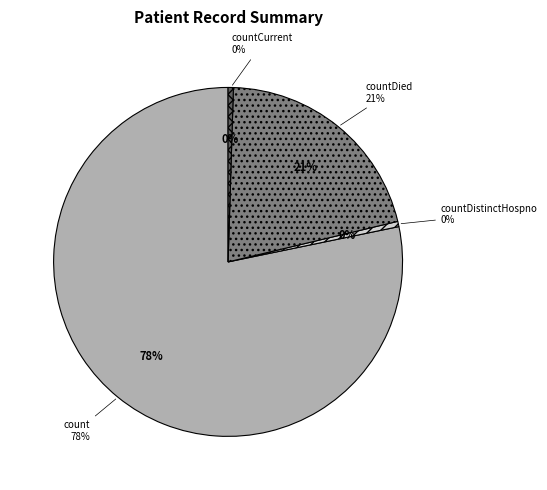

What is the total percentage of countCurrent and countDied?

21.3%